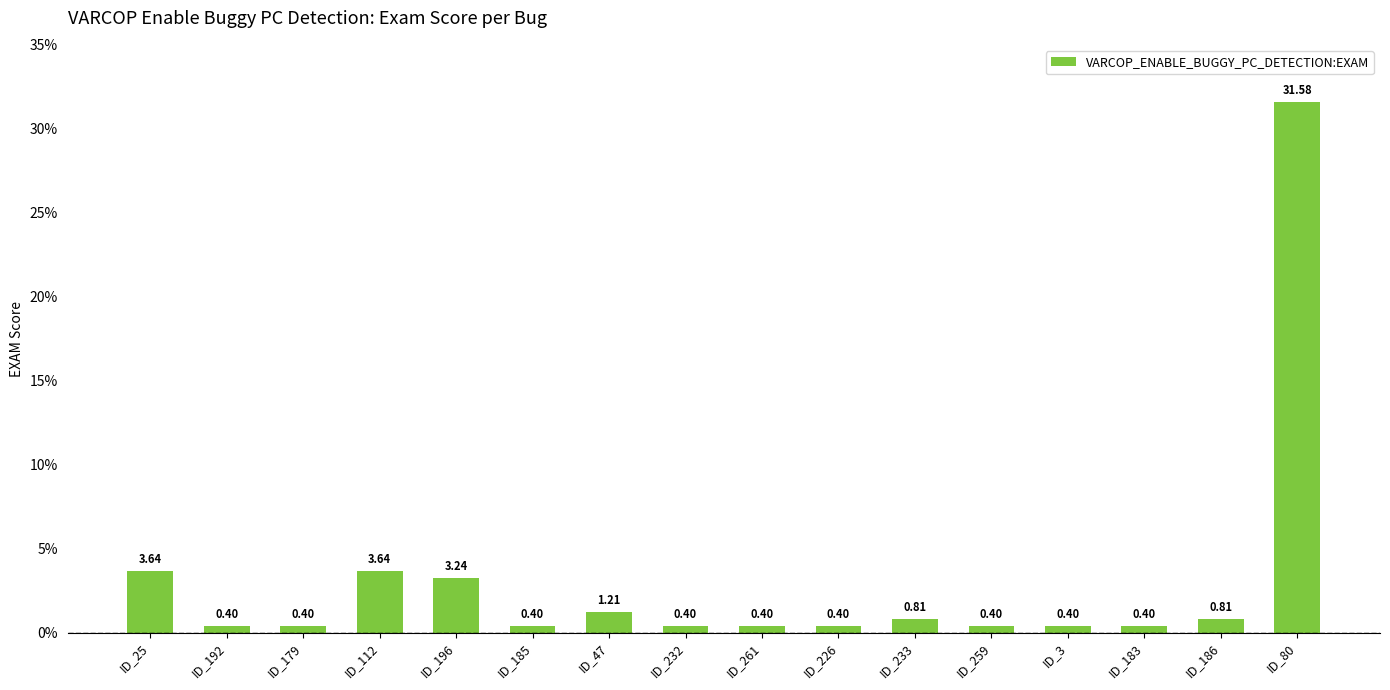

The value at ID_232 is 0.4. True or false?

True